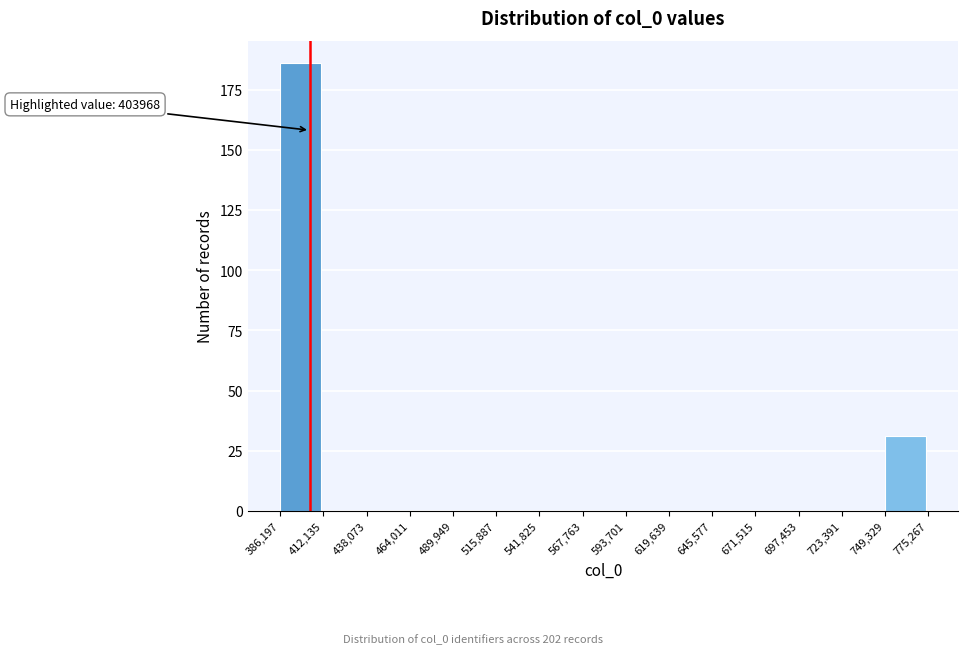

Over which range of the x-axis is the bar tallest?

386,197 to 412,135